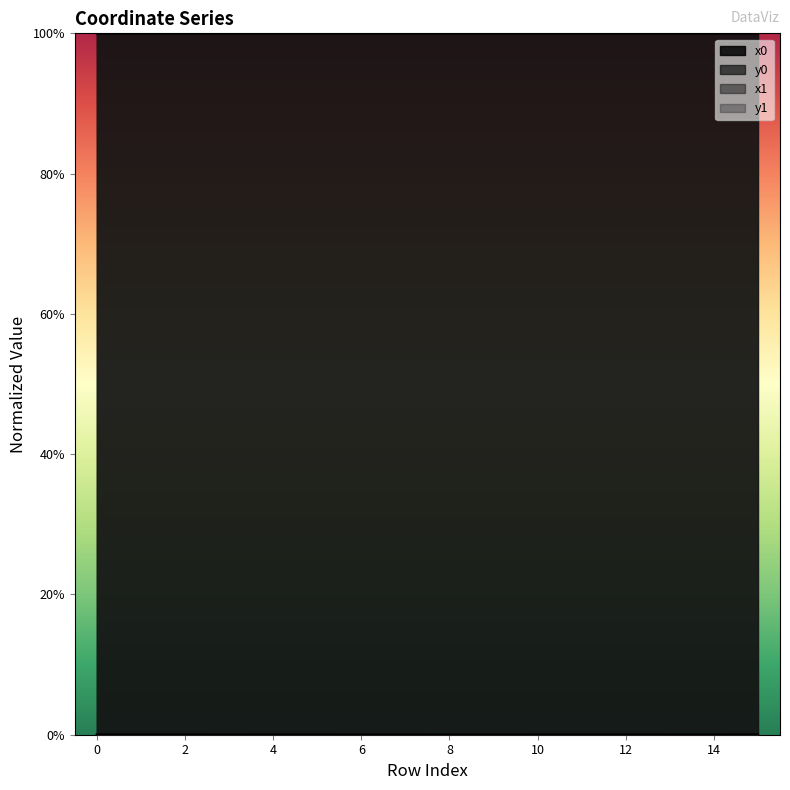

Reading right to left, list all the values displayed in this chart.

x0: 100.0	100.0	100.0	100.0	100.0	100.0	100.0	100.0	100.0	100.0	100.0	100.0	100.0	100.0	100.0	100.0
y0: 0.0	0.0	0.0	0.0	0.0	0.0	0.0	0.0	0.0	0.0	0.0	0.0	0.0	0.0	0.0	0.0
x1: 100.0	100.0	100.0	100.0	100.0	100.0	100.0	100.0	100.0	100.0	100.0	100.0	100.0	100.0	100.0	100.0
y1: 0.0	0.0	0.0	0.0	0.0	0.0	0.0	0.0	0.0	0.0	0.0	0.0	0.0	0.0	0.0	0.0